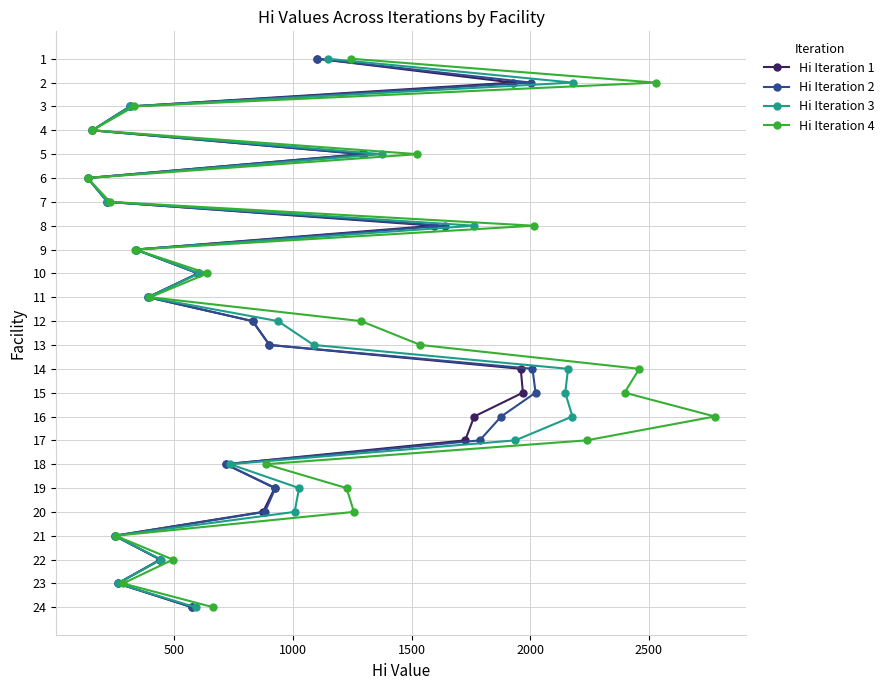

True or false: Hi Iteration 3 has a value of 7 at 2000.

False